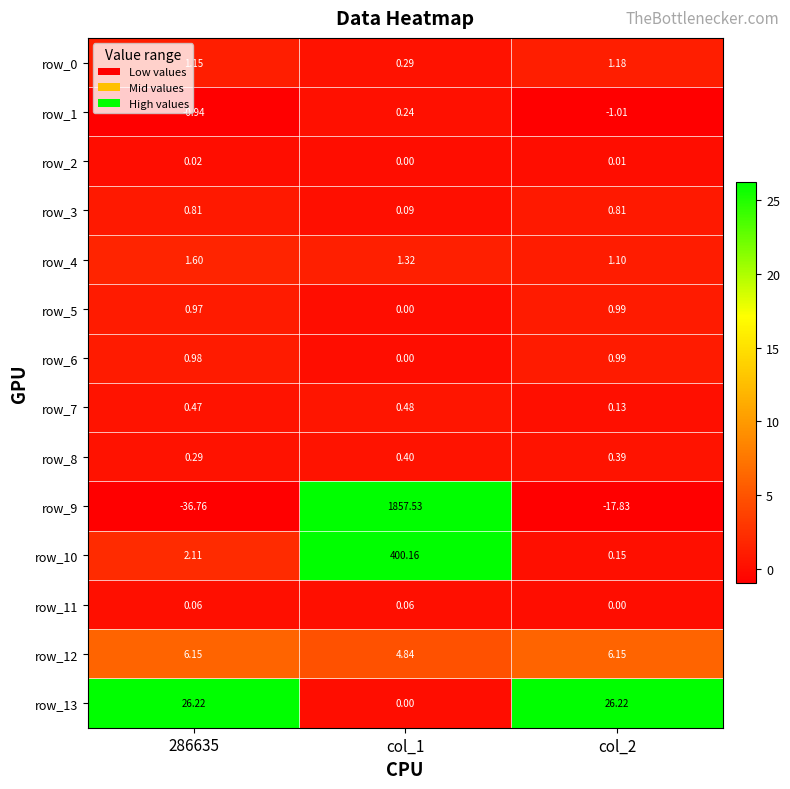

Is the value of row_5 at 286635 greater than the value of row_11 at 286635?

Yes